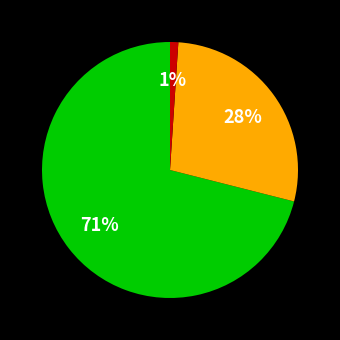

Is there a majority slice in this chart?

Yes